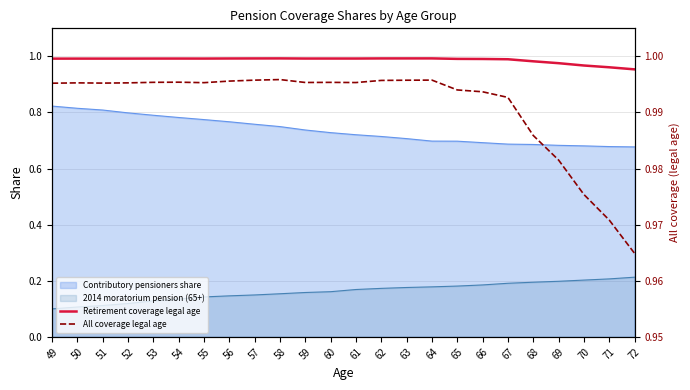

What is the maximum value shown in the chart?

1.0